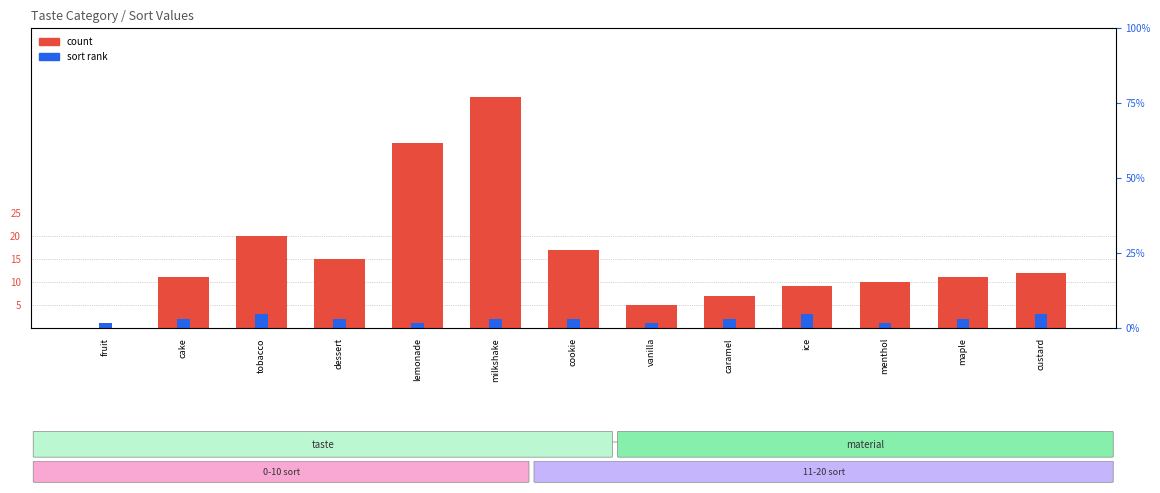

Reading left to right, list all the values displayed in this chart.

count: fruit=0	cake=11	tobacco=20	dessert=15	lemonade=40	milkshake=50	cookie=17	vanilla=5	caramel=7	ice=9	menthol=10	maple=11	custard=12
sort rank: fruit=1	cake=2	tobacco=3	dessert=2	lemonade=1	milkshake=2	cookie=2	vanilla=1	caramel=2	ice=3	menthol=1	maple=2	custard=3